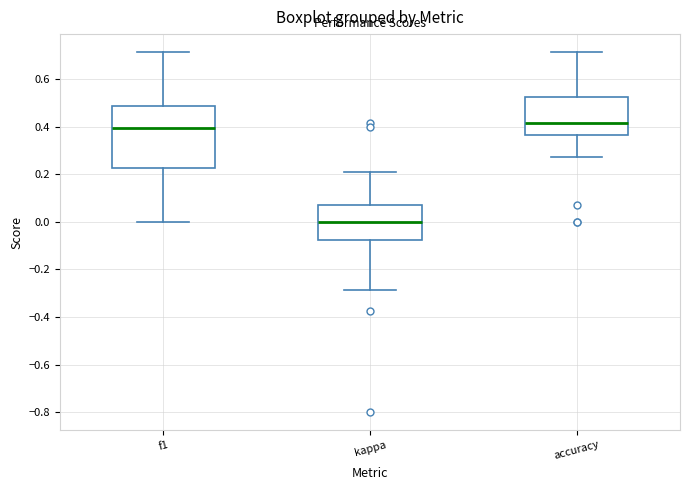

Reading left to right, read every box against the y-axis: the position of its median line, the range the box covers, and the ends of its whiskers. The values are not printed on the chart, so give them approximately, as read against the axis.

f1: median 0.40, box 0.22 to 0.48, whiskers 0.00 to 0.72
kappa: median 0.00, box -0.08 to 0.08, whiskers -0.28 to 0.20
accuracy: median 0.42, box 0.36 to 0.52, whiskers 0.28 to 0.72